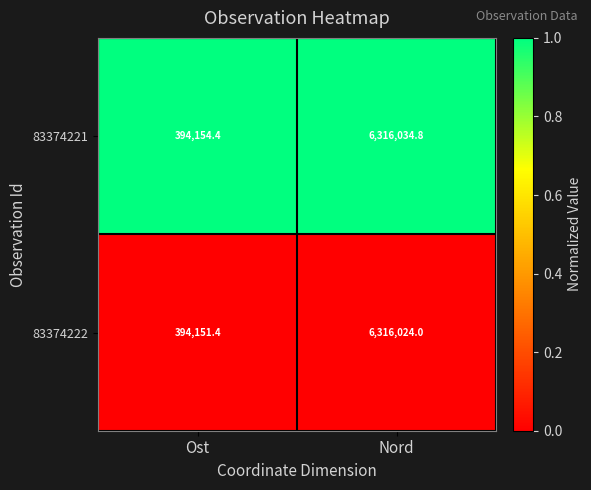

What is the average value of the 83374222 series?

3355087.7